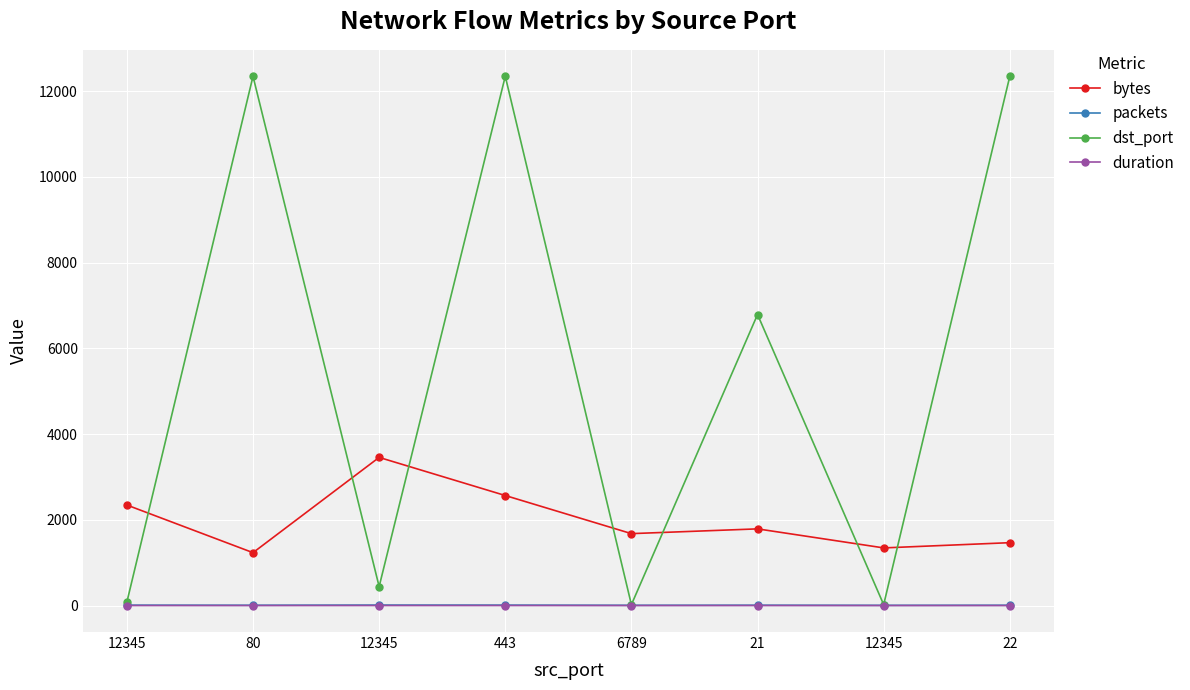

Reading left to right, extract all data points from this chart.

bytes: 2345.0	1234.0	3456.0	2567.0	1678.0	1789.0	1345.0	1467.0
packets: 10.0	8.0	12.0	11.0	7.0	9.0	6.0	8.0
dst_port: 80.0	12345.0	443.0	12345.0	21.0	6789.0	22.0	12345.0
duration: 0.5	0.3	0.7	0.6	0.4	0.5	0.2	0.3